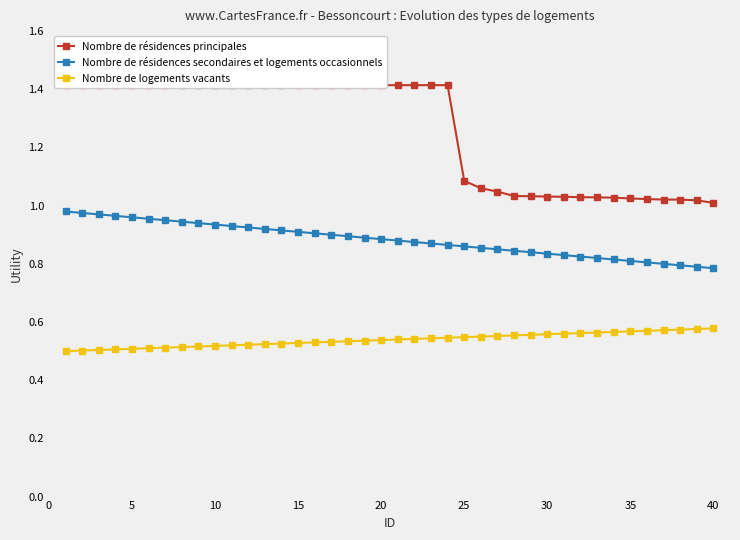

What is the difference between the maximum and minimum values in the Nombre de résidences secondaires et logements occasionnels series?

0.2